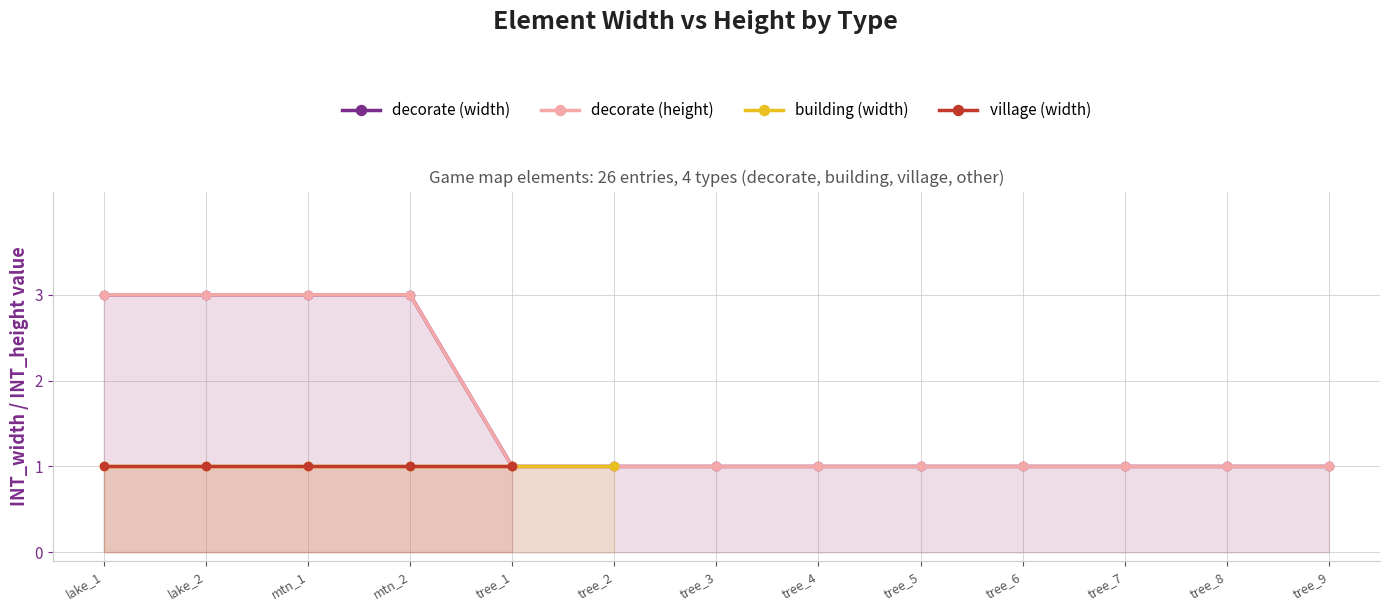

True or false: decorate (width) has a value of 3 at lake_2.

True